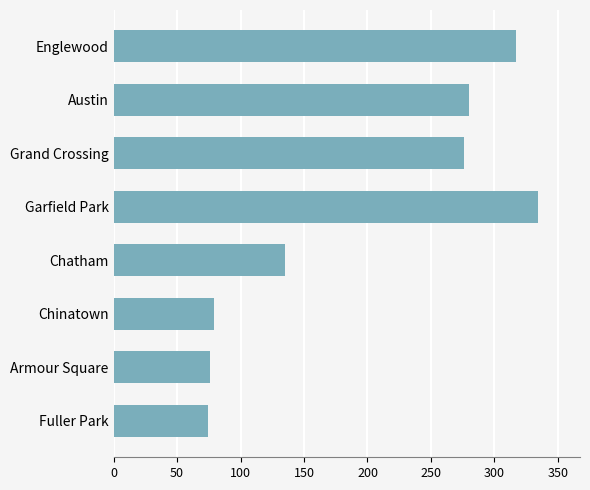

What is the maximum value shown in the chart?

334